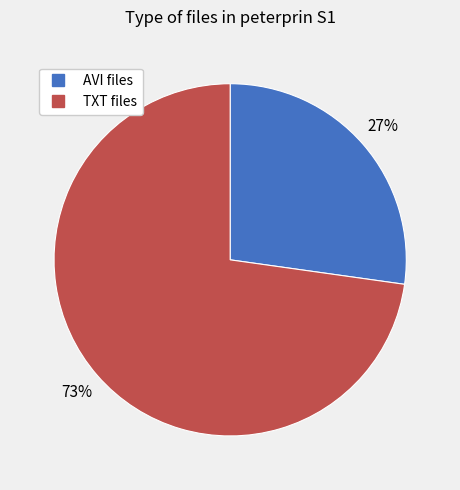

Does any single category account for the majority?

Yes